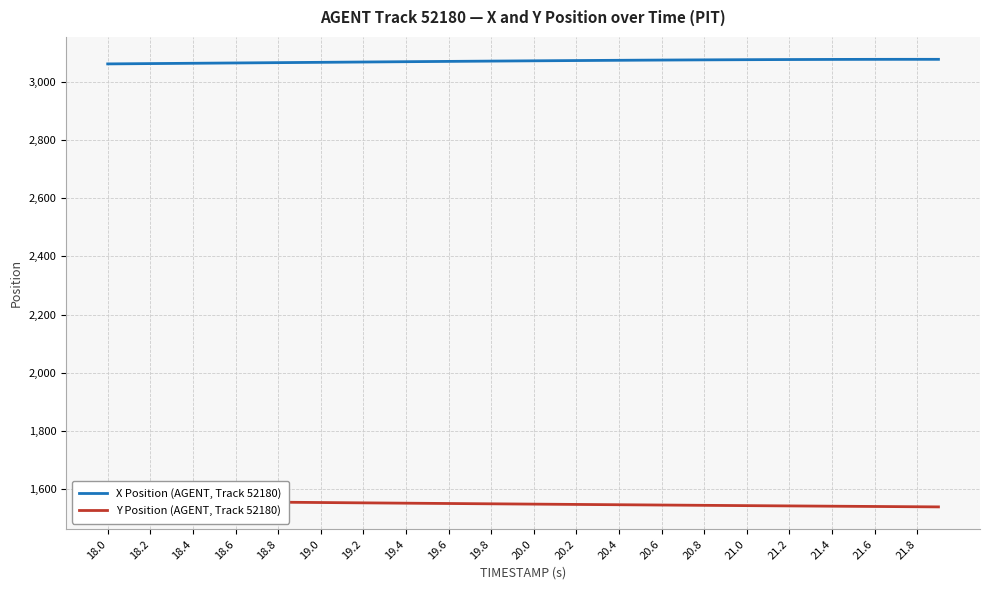

True or false: X Position (AGENT, Track 52180) and Y Position (AGENT, Track 52180) intersect in this chart.

False